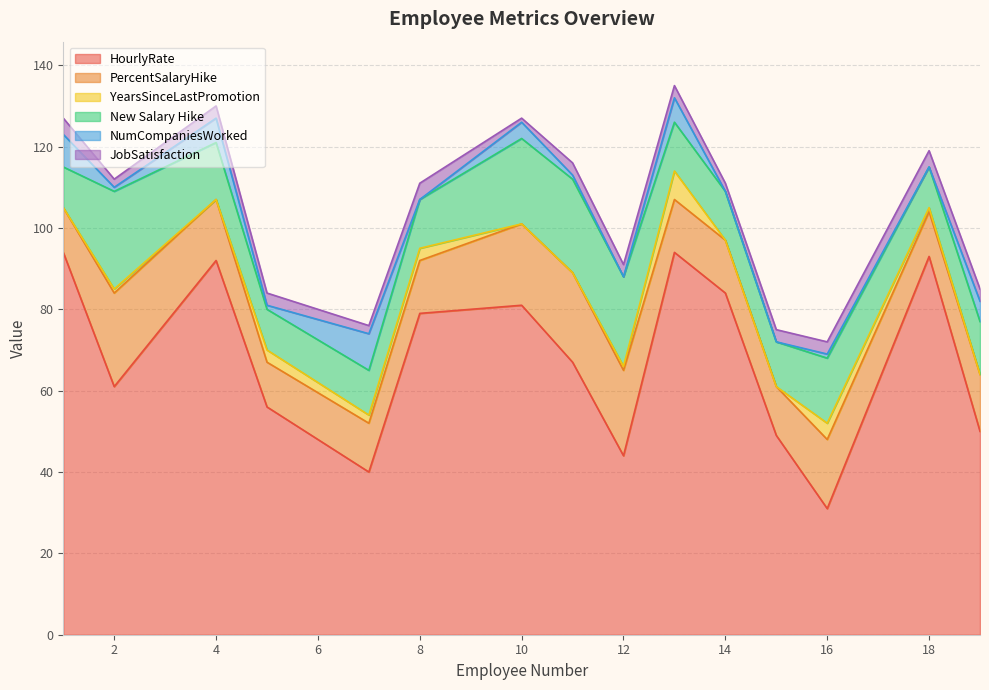

List the labels in order of New Salary Hike value, largest first.

2, 11, 12, 10, 16, 4, 19, 8, 13, 14, 7, 15, 1, 5, 18